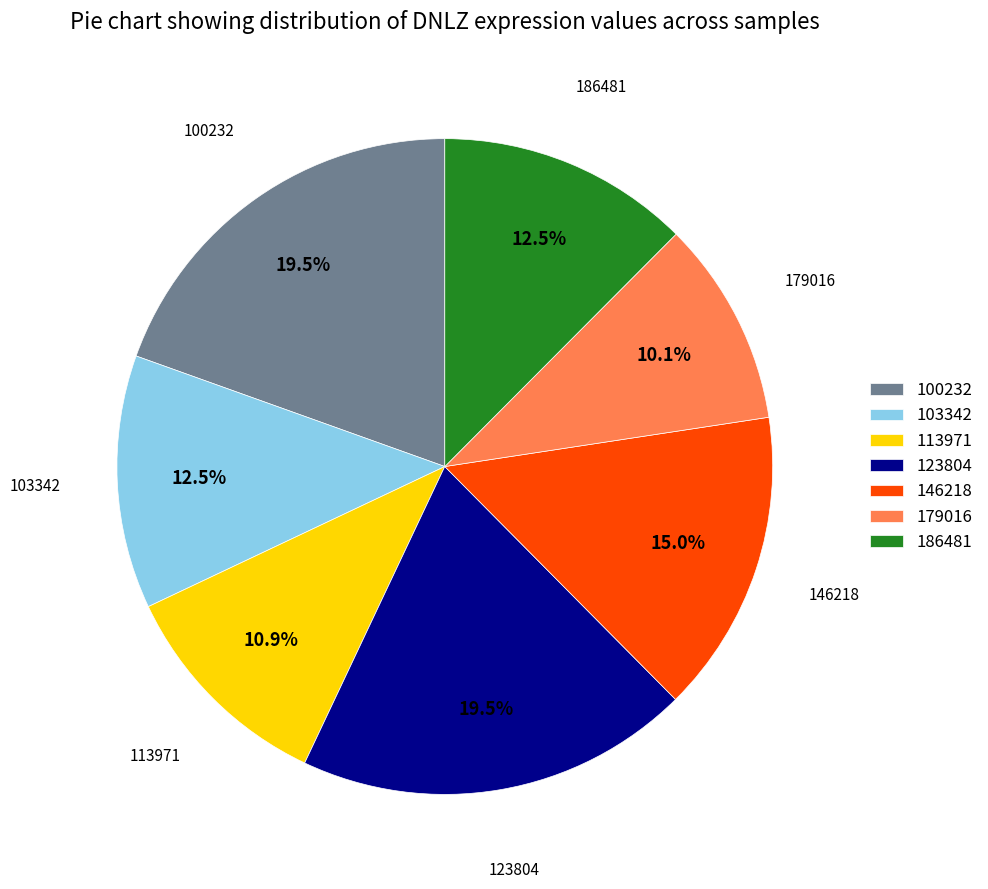

Which slice is the smallest?

179016